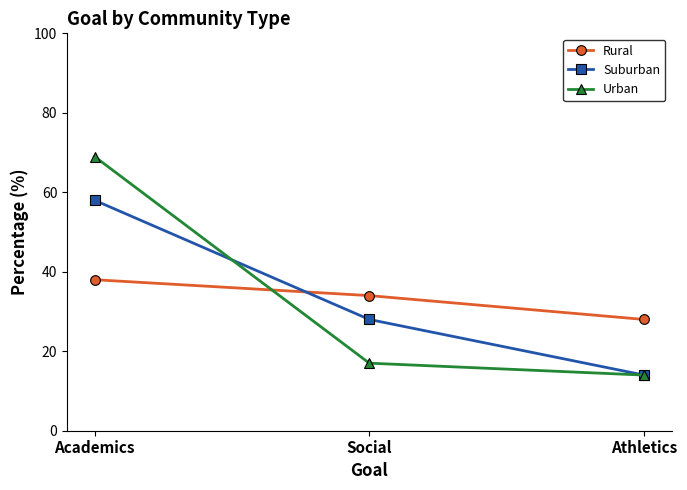

Count the Suburban values in the range 14 to 58.

3